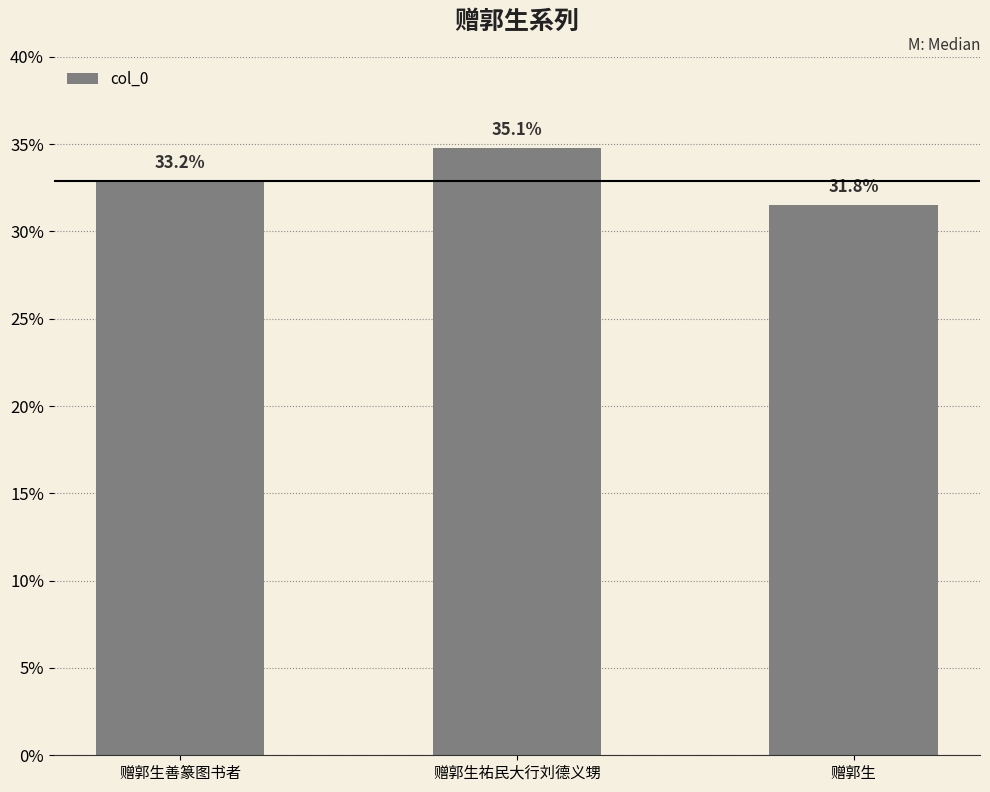

What is the value of the 3rd bar from the left?

526687